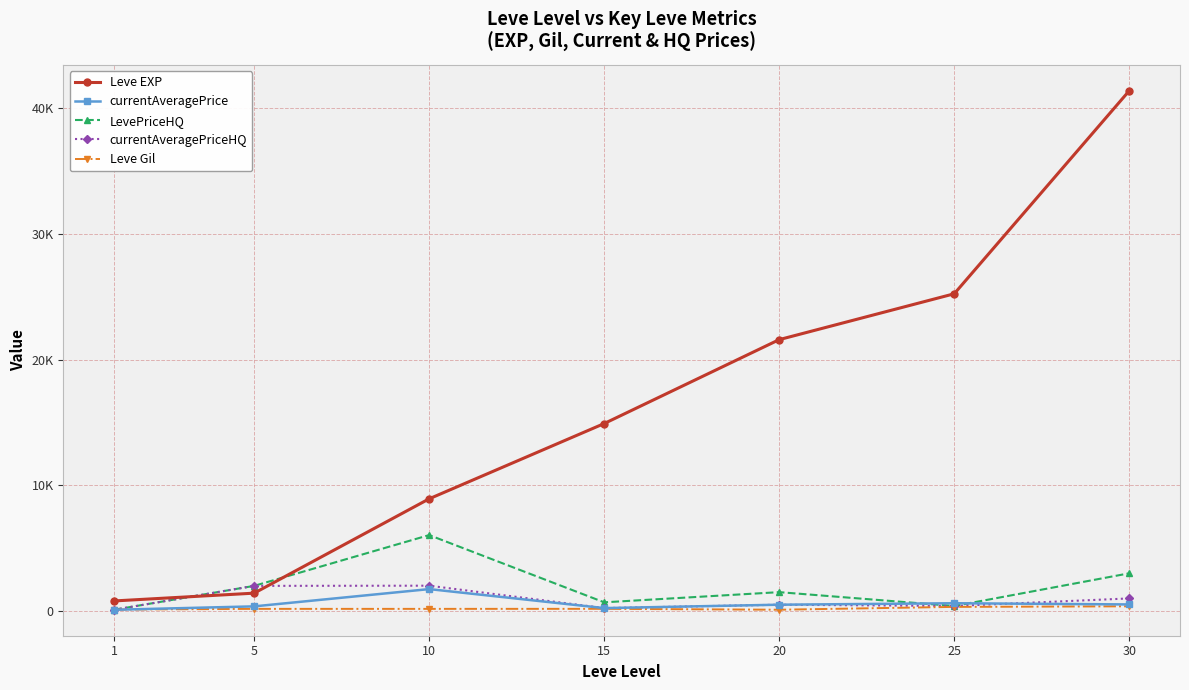

Which series ends up on top after the final intersection of currentAveragePriceHQ and Leve Gil?

currentAveragePriceHQ